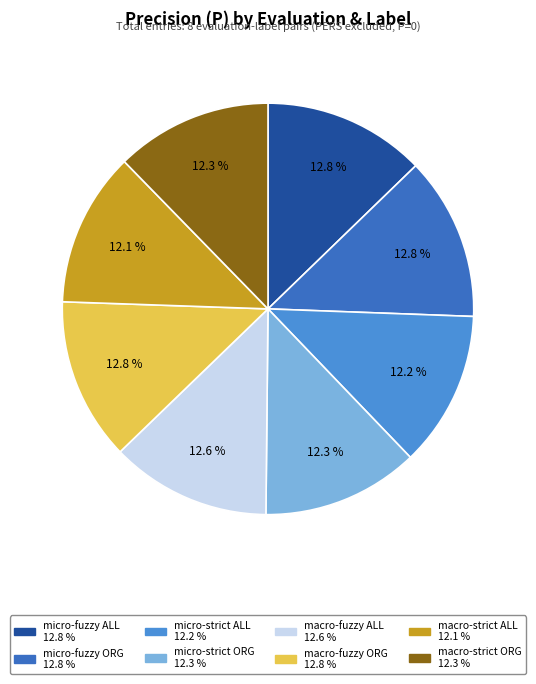

Which has a higher value, macro-strict ALL or micro-fuzzy ORG?

micro-fuzzy ORG